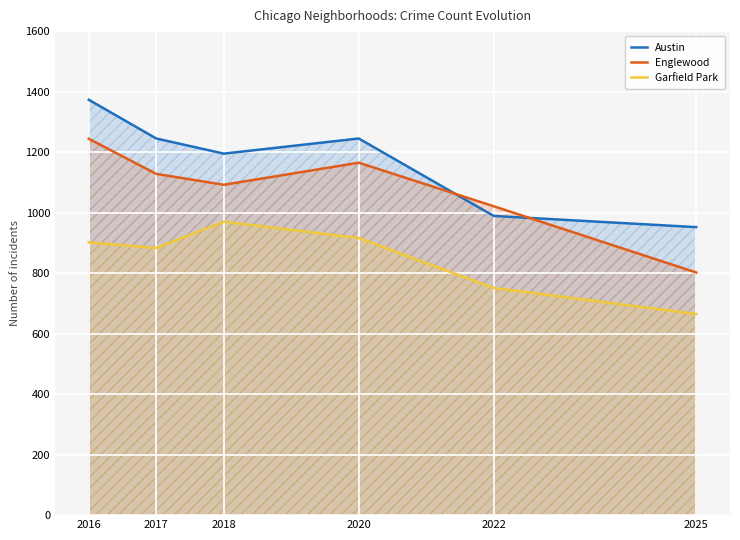

Is the value of Austin at 2018 greater than the value of Englewood at 2025?

Yes